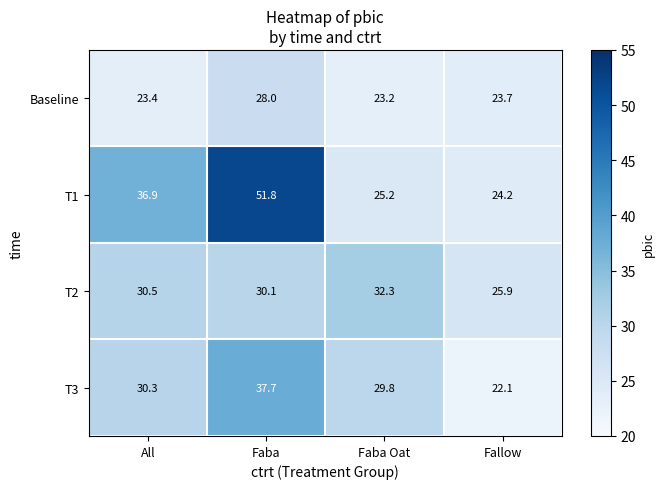

At which label does T1 first exceed 36?

All